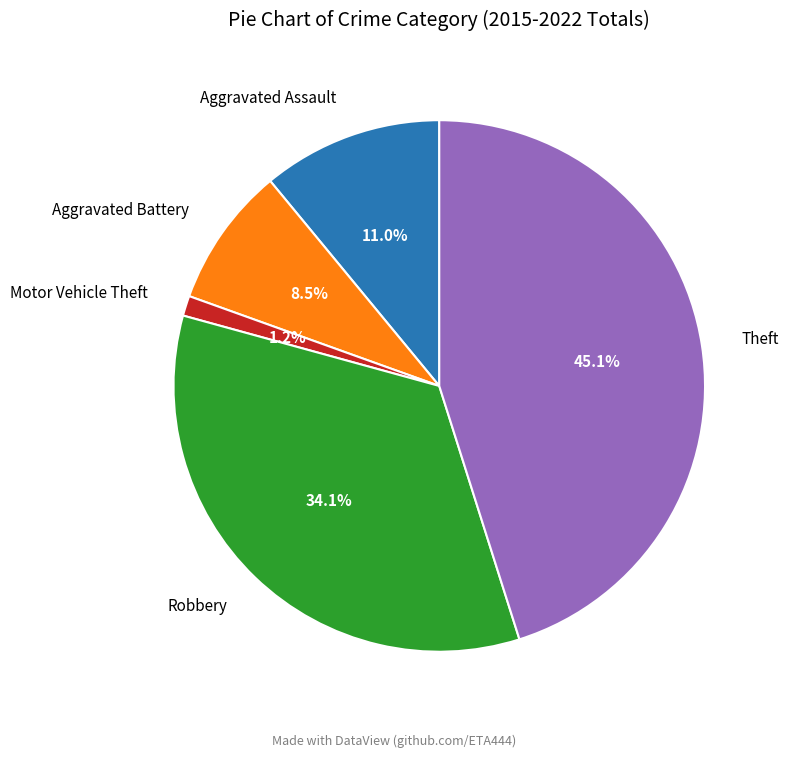

Rank the categories by value from lowest to highest.

Motor Vehicle Theft, Aggravated Battery, Aggravated Assault, Robbery, Theft